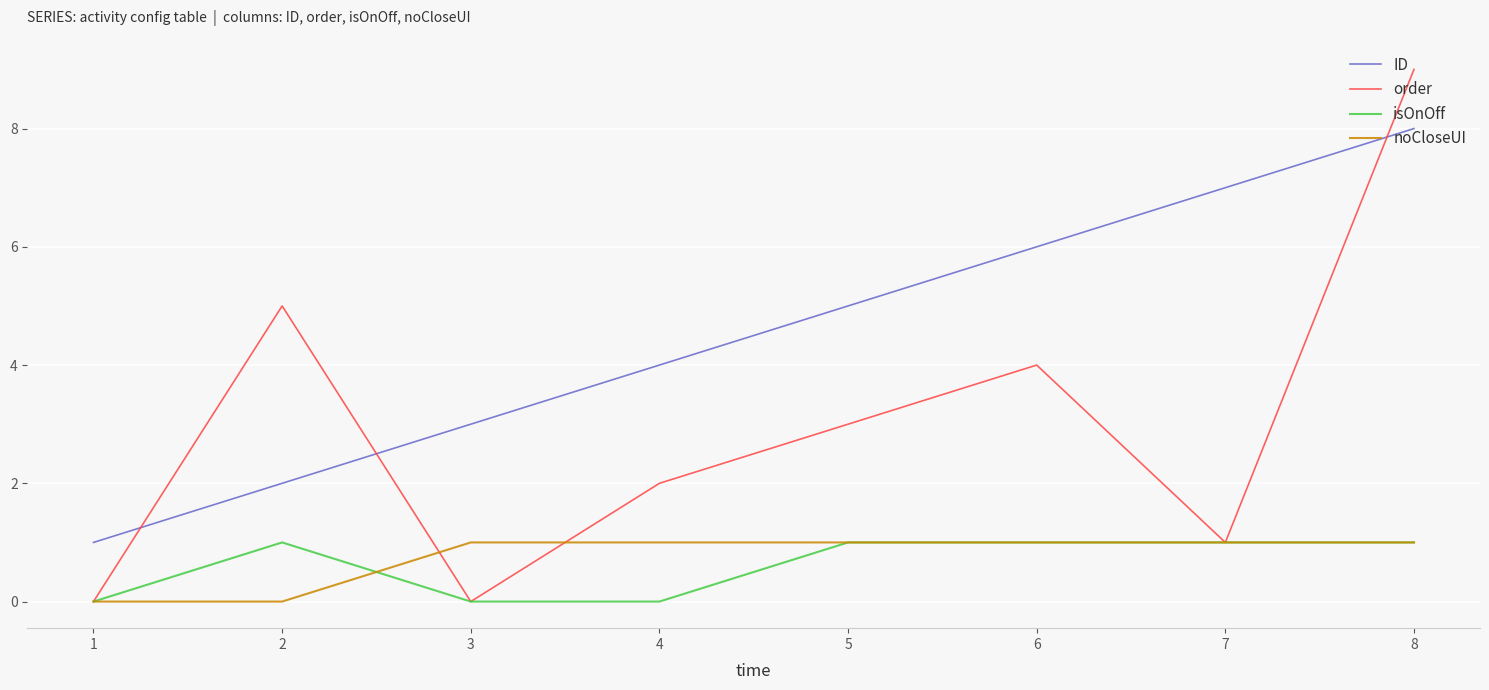

Reading right to left, extract all data points from this chart.

ID: 8	7	6	5	4	3	2	1
order: 9	1	4	3	2	0	5	0
isOnOff: 1	1	1	1	0	0	1	0
noCloseUI: 1	1	1	1	1	1	0	0